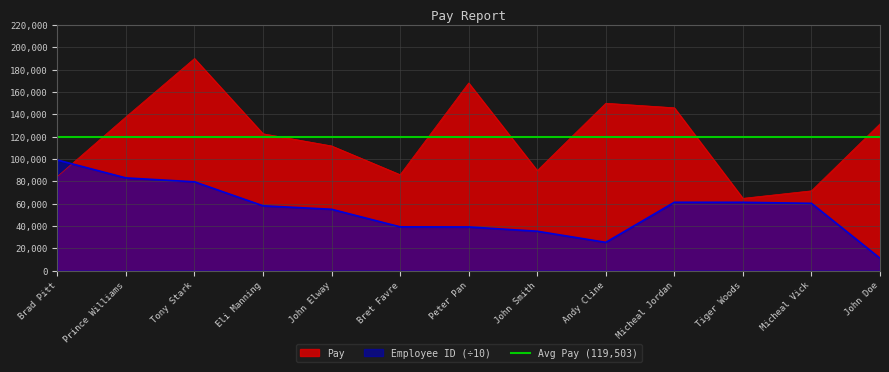

List the series in order of their overall mean, highest first.

Pay, Employee ID